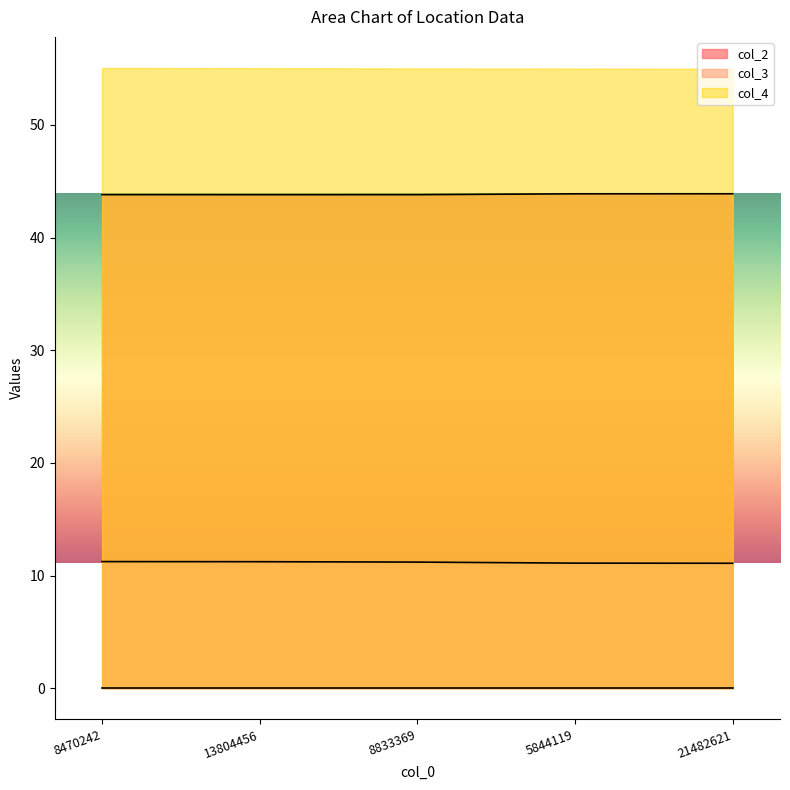

What is the minimum value for col_2?

43.8